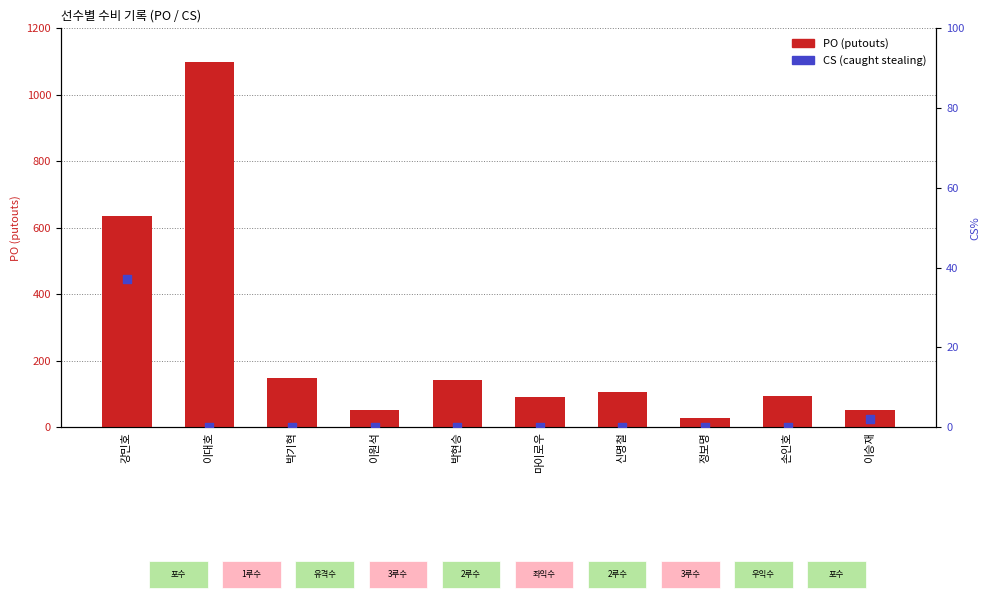

Which series contains the highest Y value?

PO (putouts)